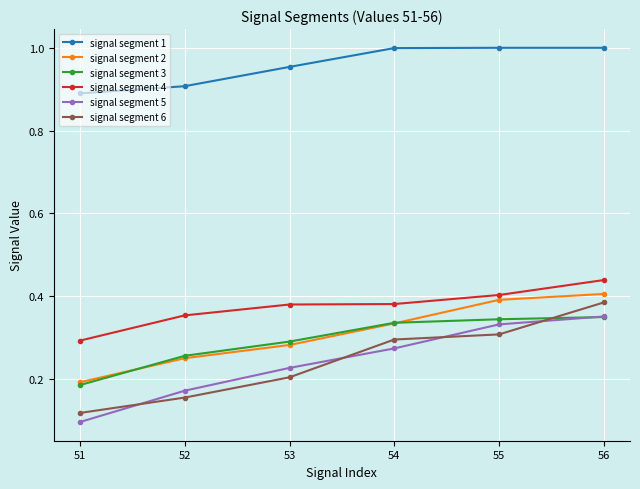

What are all the series names shown in the legend?

signal segment 1, signal segment 2, signal segment 3, signal segment 4, signal segment 5, signal segment 6